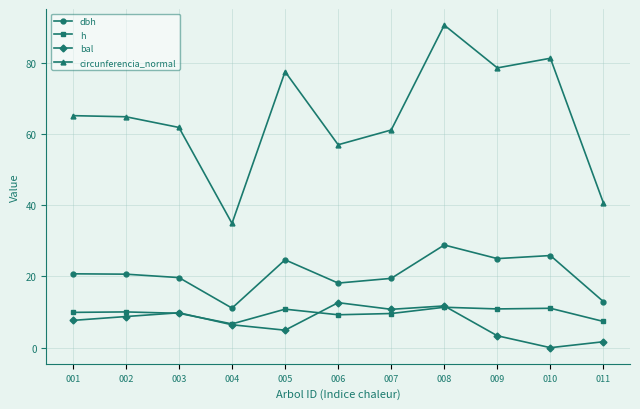

In circunferencia_normal, how many points are higher than both neighbors (excluding endpoints)?

3